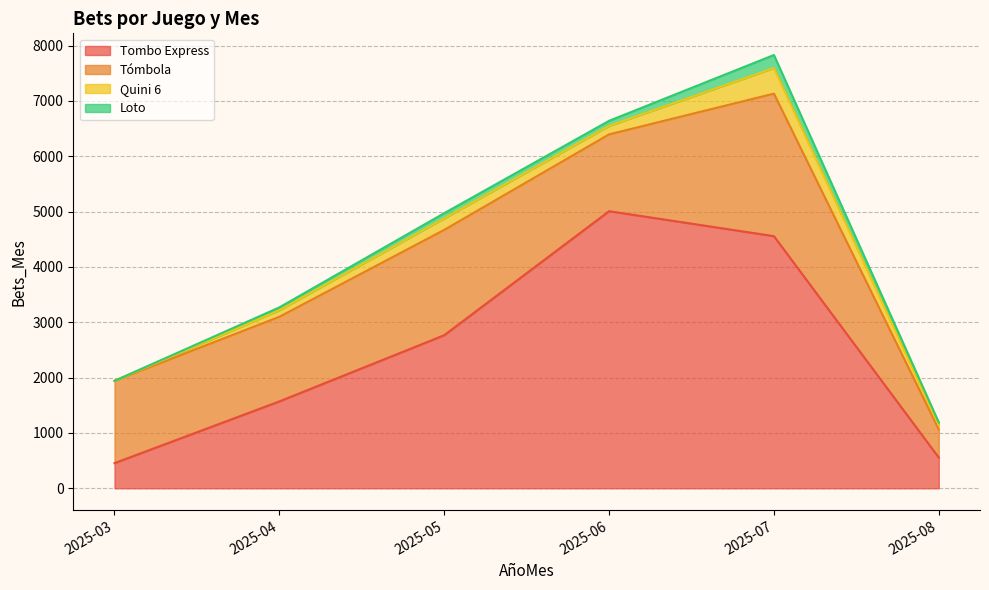

At how many categories does at least one series exceed 4405?

2